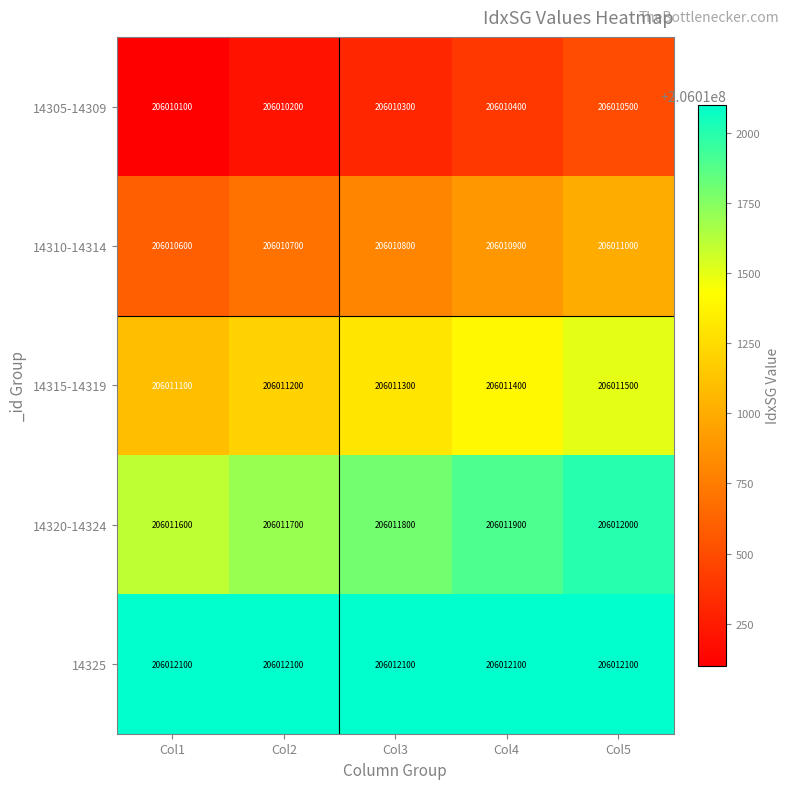

Reading left to right, list all the values displayed in this chart.

14305-14309: 206010100	206010200	206010300	206010400	206010500
14310-14314: 206010600	206010700	206010800	206010900	206011000
14315-14319: 206011100	206011200	206011300	206011400	206011500
14320-14324: 206011600	206011700	206011800	206011900	206012000
14325: 206012100	206012100	206012100	206012100	206012100